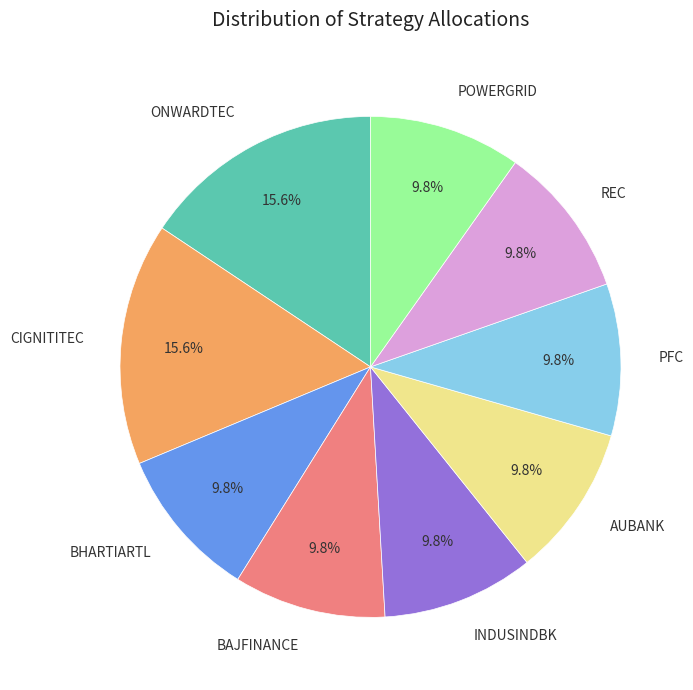

What percentage is NOT represented by CIGNITITEC?

84.4%